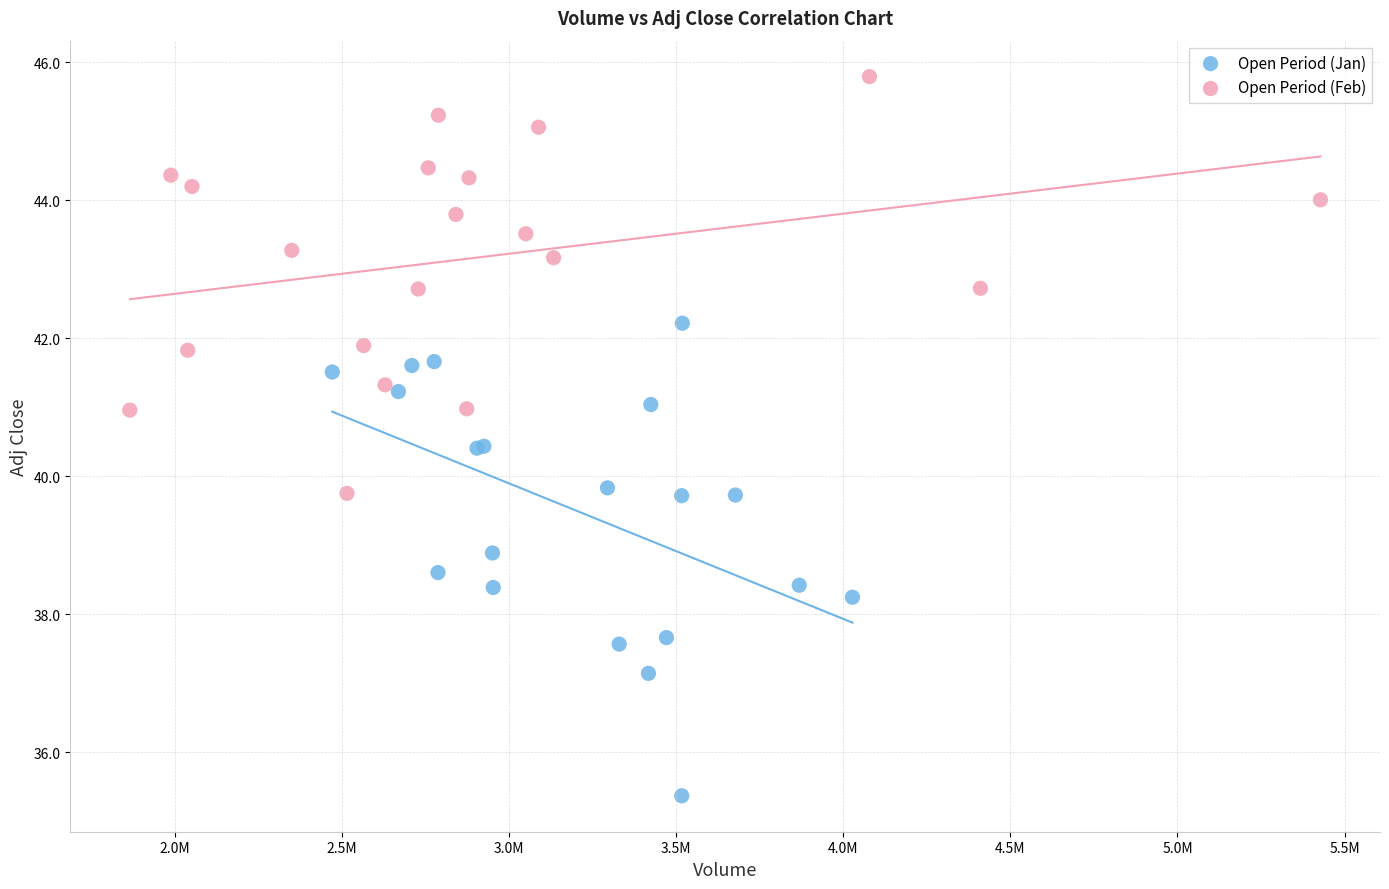

Which series contains the lowest Y value?

Open Period (Jan)